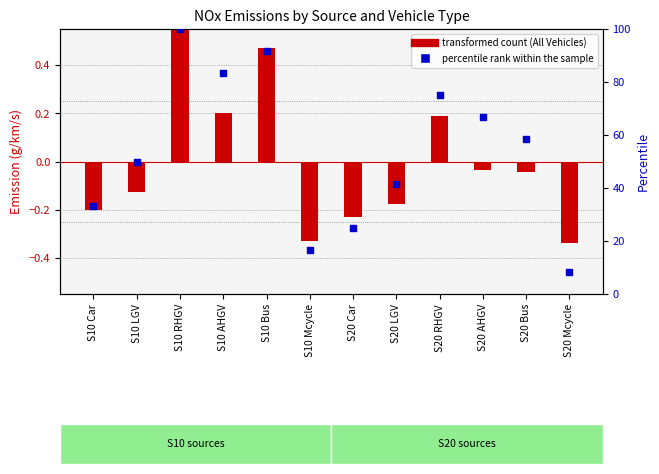

Is the value of percentile rank within the sample at S20 LGV greater than the value of transformed count at S20 Car?

Yes